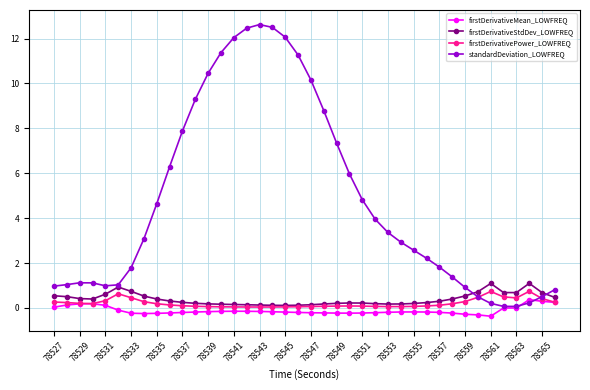

How many data points does each series have?

40